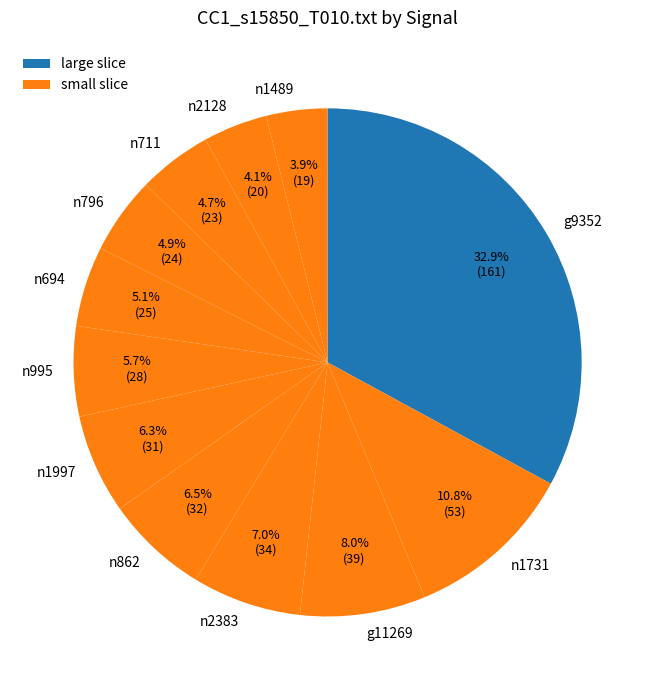

How much of the chart is everything except n694?

94.9%